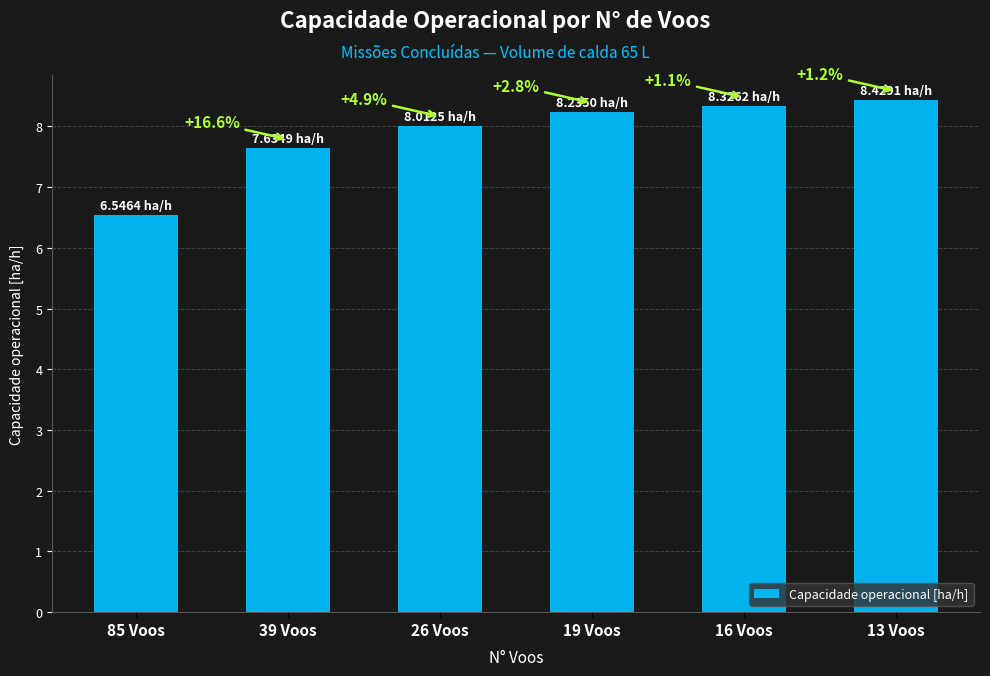

Does the chart contain any negative values?

No